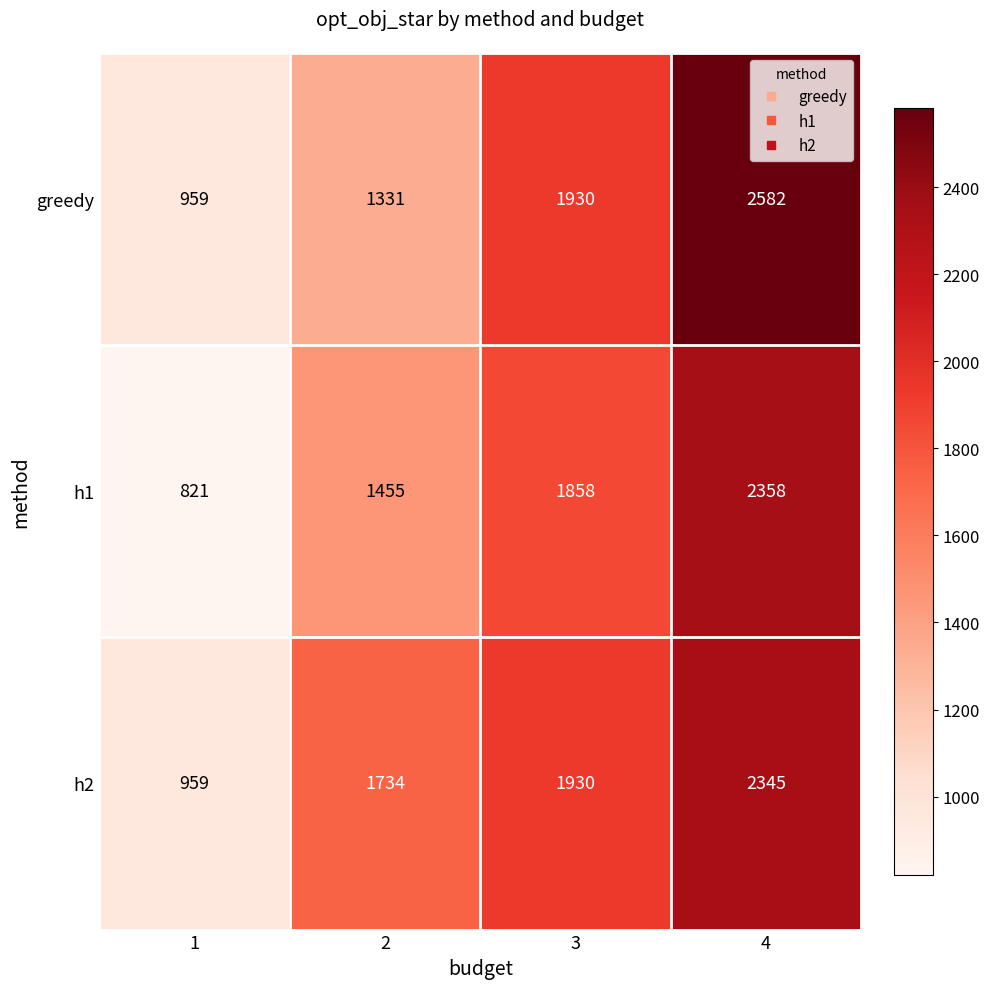

What is the difference between the maximum and minimum values in the h2 series?

1386